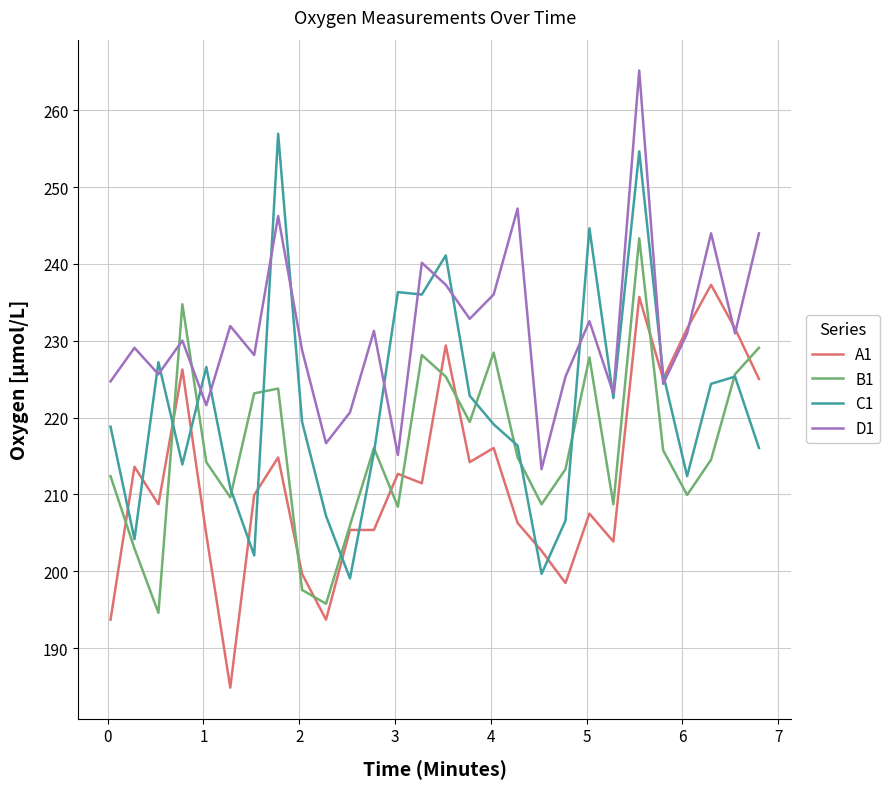

Rank the series by their maximum value, from lowest to highest.

A1, B1, C1, D1